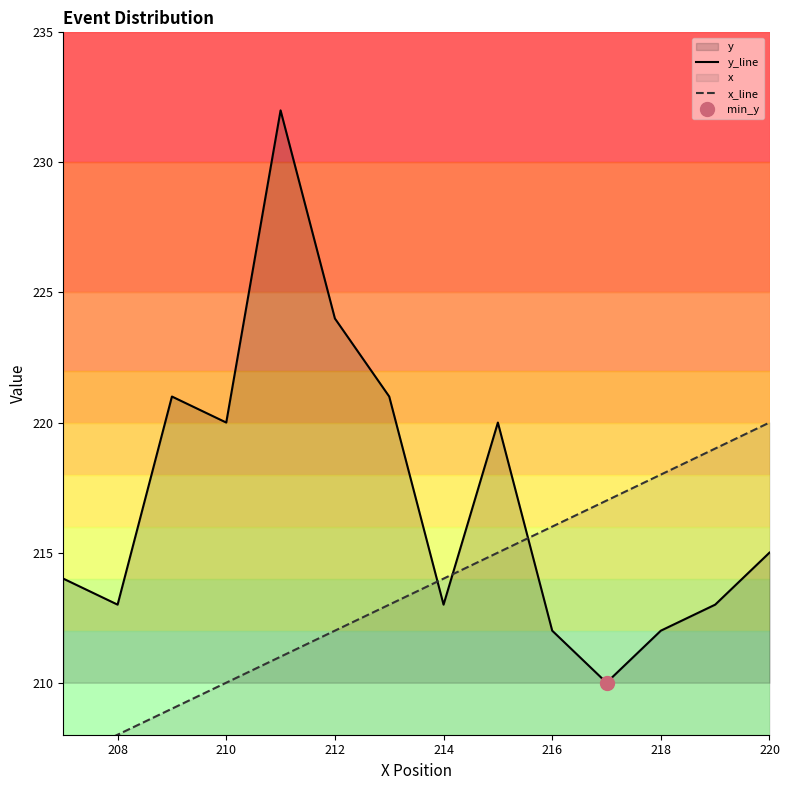

The value of y_line at 220 is 343. True or false?

False